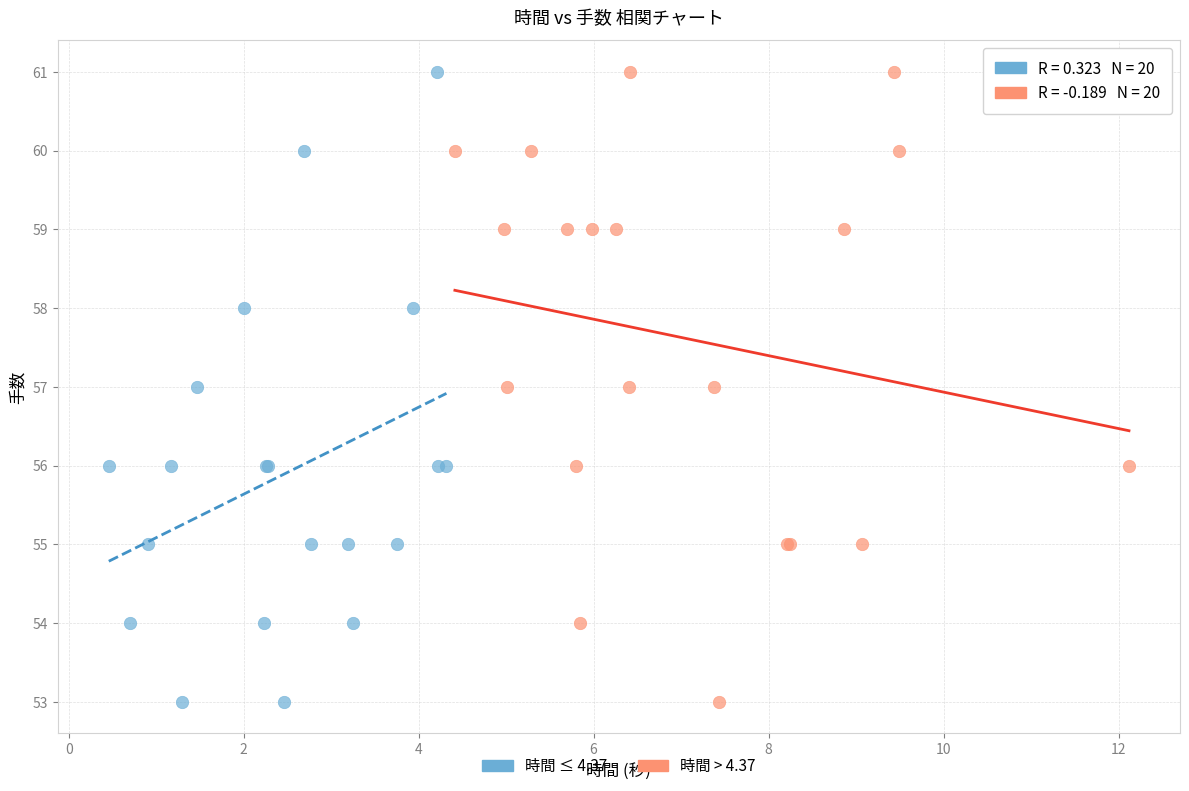

What are all the series names shown in the legend?

時間 ≤ 4.37, 時間 > 4.37